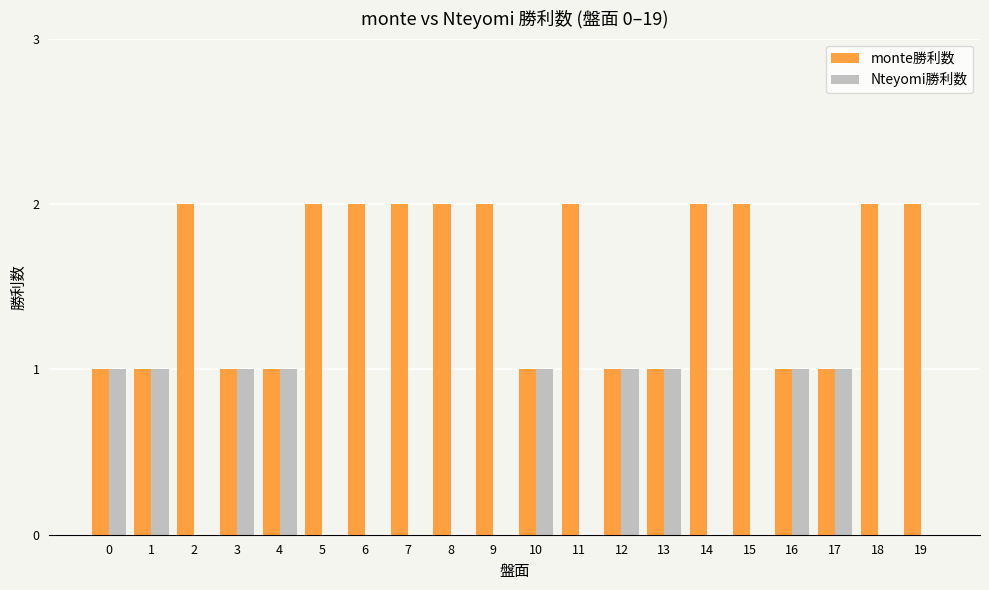

Reading left to right, list all the values displayed in this chart.

monte勝利数: 0=1	1=1	2=2	3=1	4=1	5=2	6=2	7=2	8=2	9=2	10=1	11=2	12=1	13=1	14=2	15=2	16=1	17=1	18=2	19=2
Nteyomi勝利数: 0=1	1=1	2=0	3=1	4=1	5=0	6=0	7=0	8=0	9=0	10=1	11=0	12=1	13=1	14=0	15=0	16=1	17=1	18=0	19=0